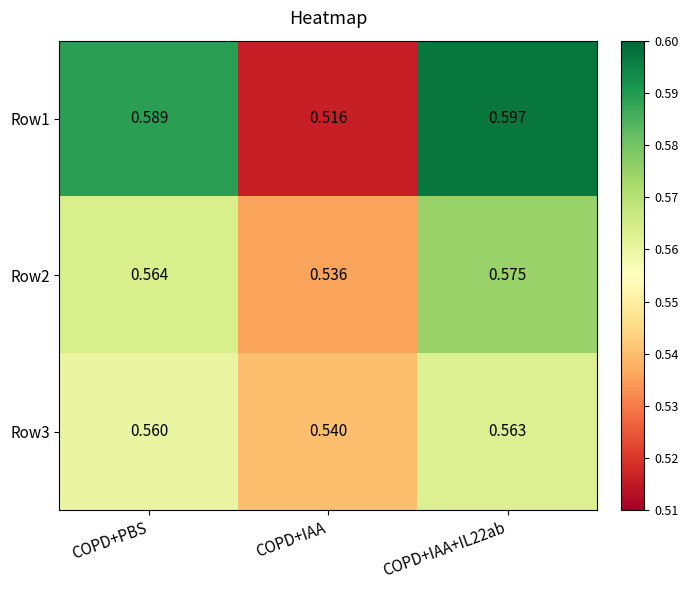

Which category has the lowest value across all series?

COPD+IAA